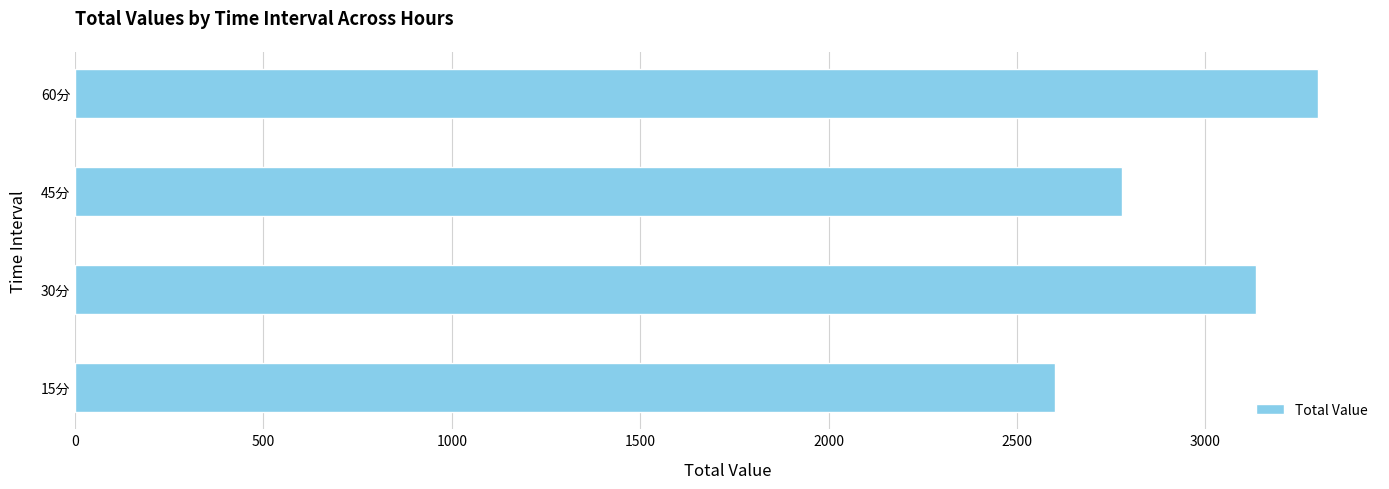

What is the average value?

2953.6